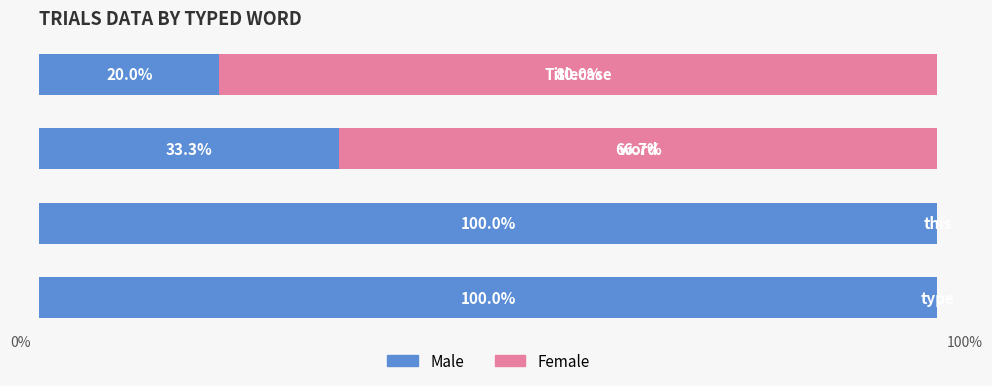

What is the difference between the maximum and minimum values in the Female series?

80.0